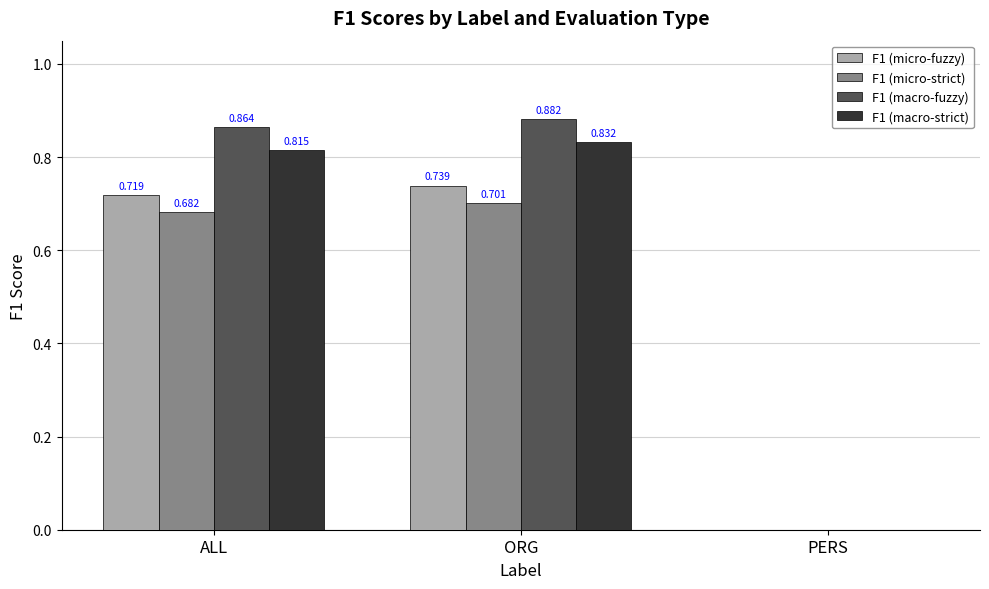

At which category is the sum across all series the highest?

ORG